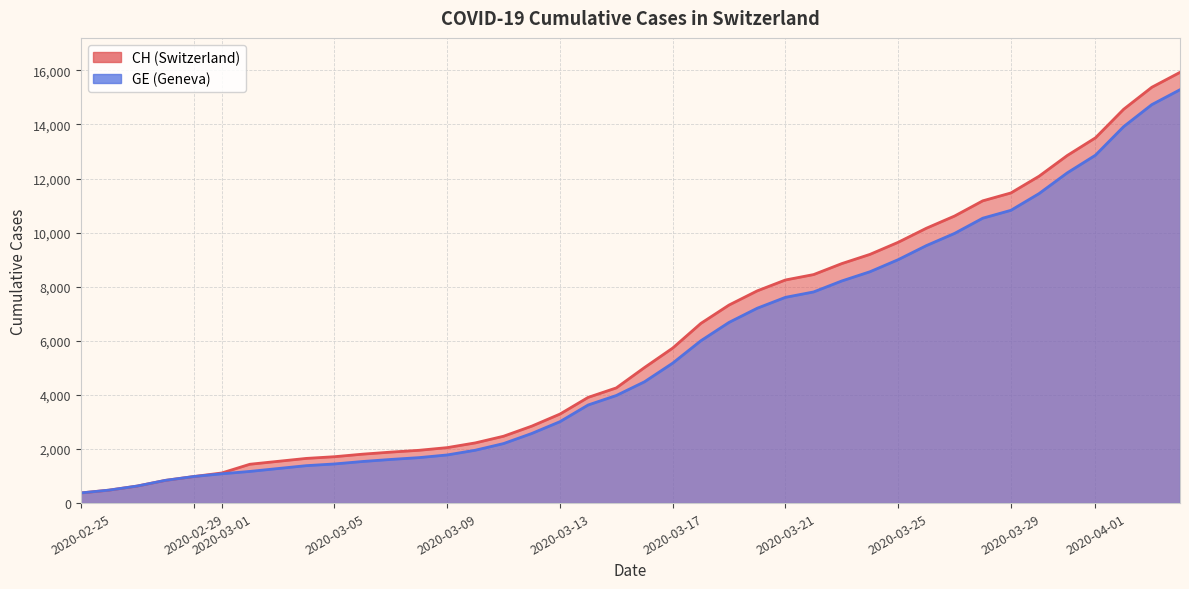

The CH series shows 5731 at 2020-03-17. True or false?

True